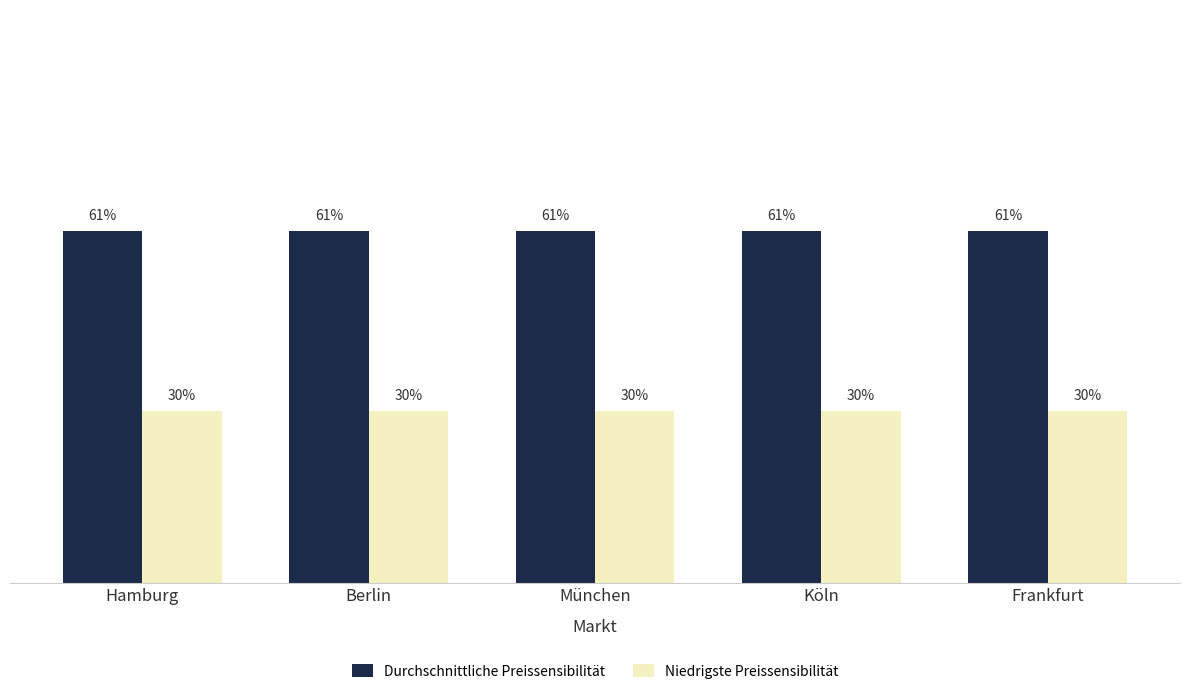

The value of Niedrigste Preissensibilität at Hamburg is 0.4. True or false?

False